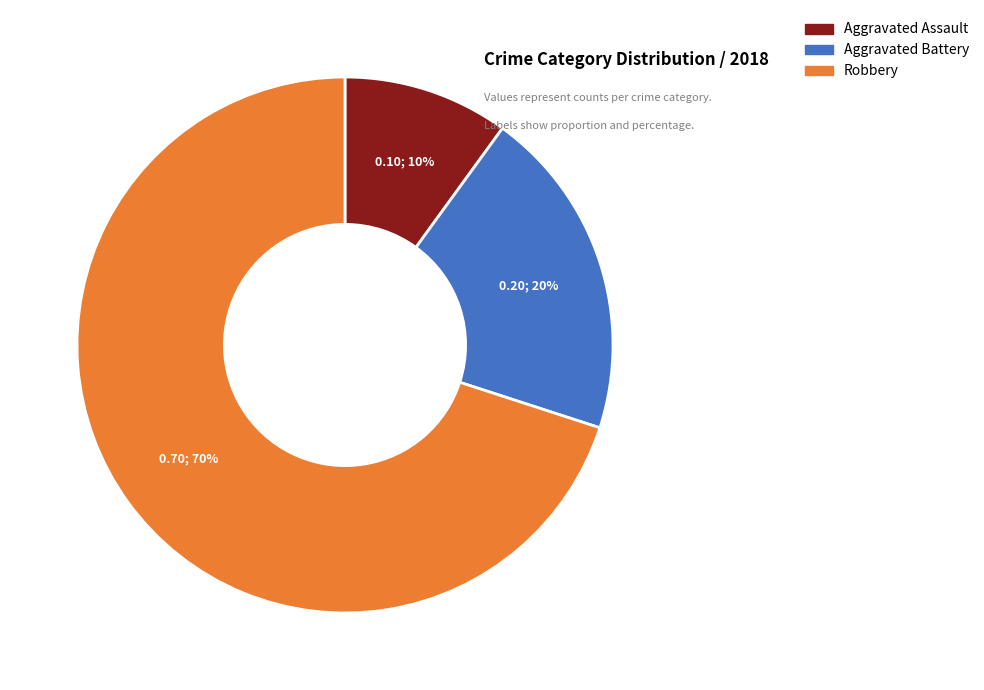

What is the ratio of the value at Aggravated Assault to the value at Aggravated Battery?

0.5